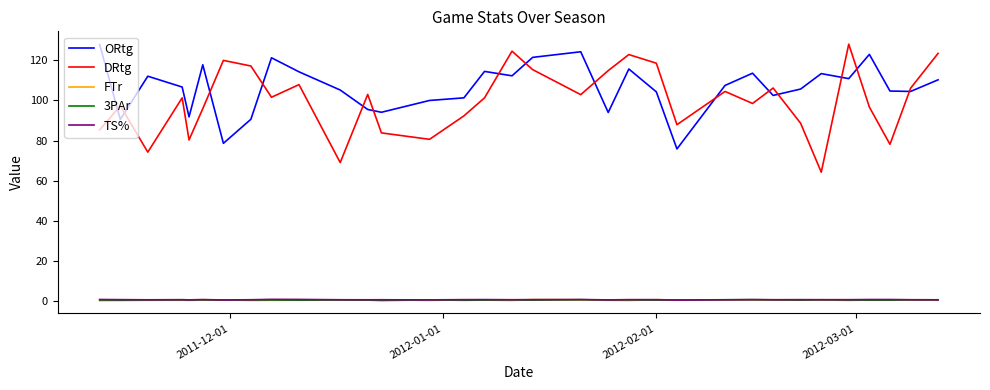

What is the highest value of the DRtg series?

128.1